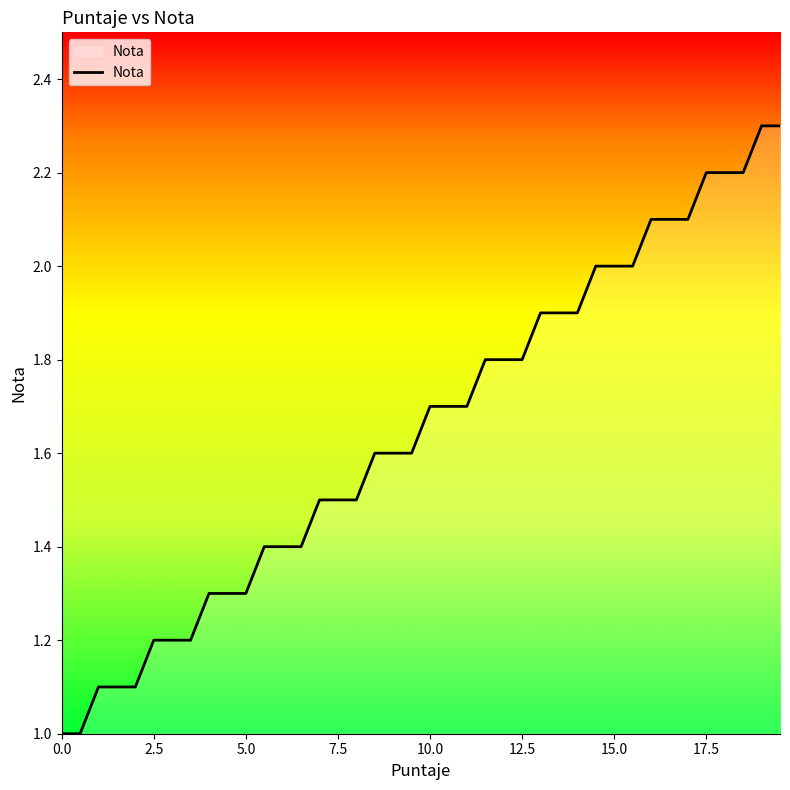

What is the greatest value displayed?

2.3